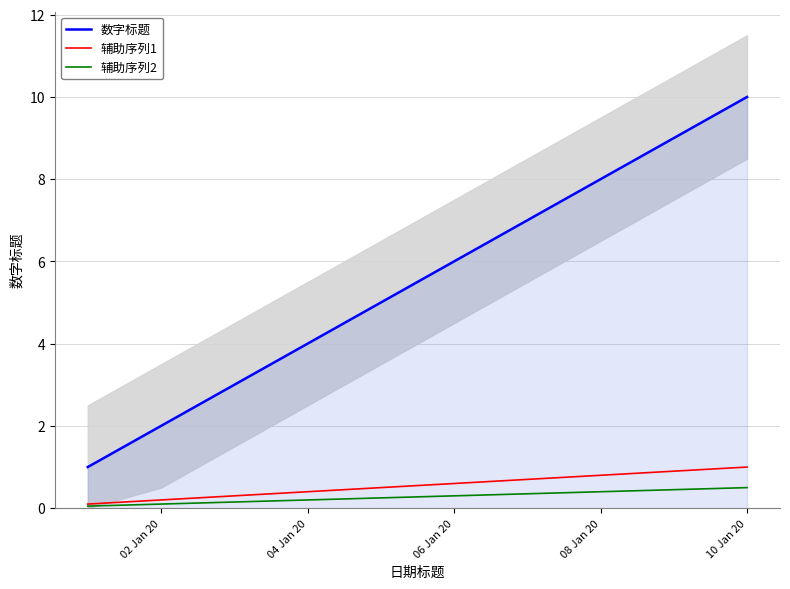

Count the 辅助序列2 values in the range 0 to 1.

10